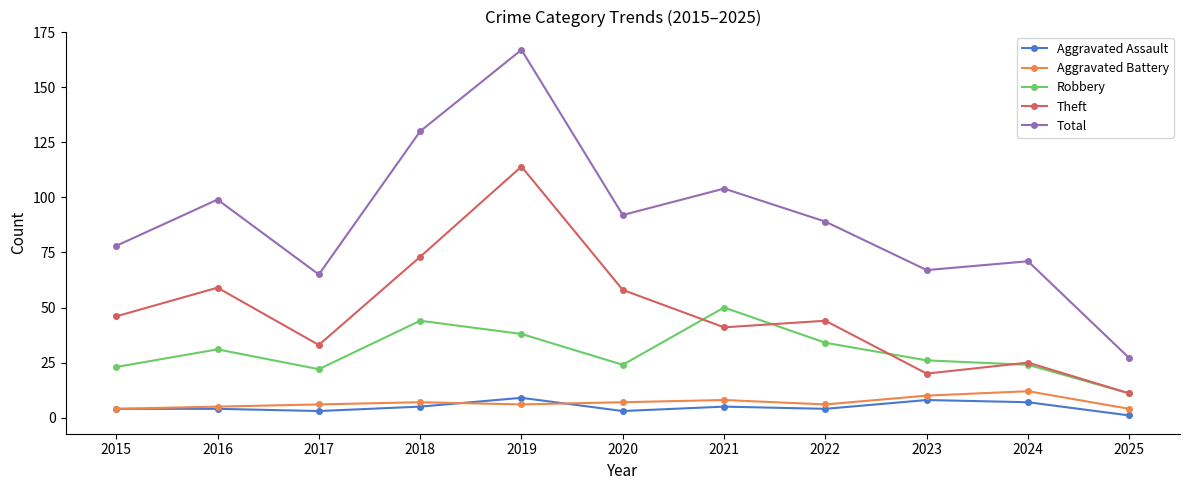

Reading left to right, list all the values displayed in this chart.

Aggravated Assault: 2015=4	2016=4	2017=3	2018=5	2019=9	2020=3	2021=5	2022=4	2023=8	2024=7	2025=1
Aggravated Battery: 2015=4	2016=5	2017=6	2018=7	2019=6	2020=7	2021=8	2022=6	2023=10	2024=12	2025=4
Robbery: 2015=23	2016=31	2017=22	2018=44	2019=38	2020=24	2021=50	2022=34	2023=26	2024=24	2025=11
Theft: 2015=46	2016=59	2017=33	2018=73	2019=114	2020=58	2021=41	2022=44	2023=20	2024=25	2025=11
Total: 2015=78	2016=99	2017=65	2018=130	2019=167	2020=92	2021=104	2022=89	2023=67	2024=71	2025=27